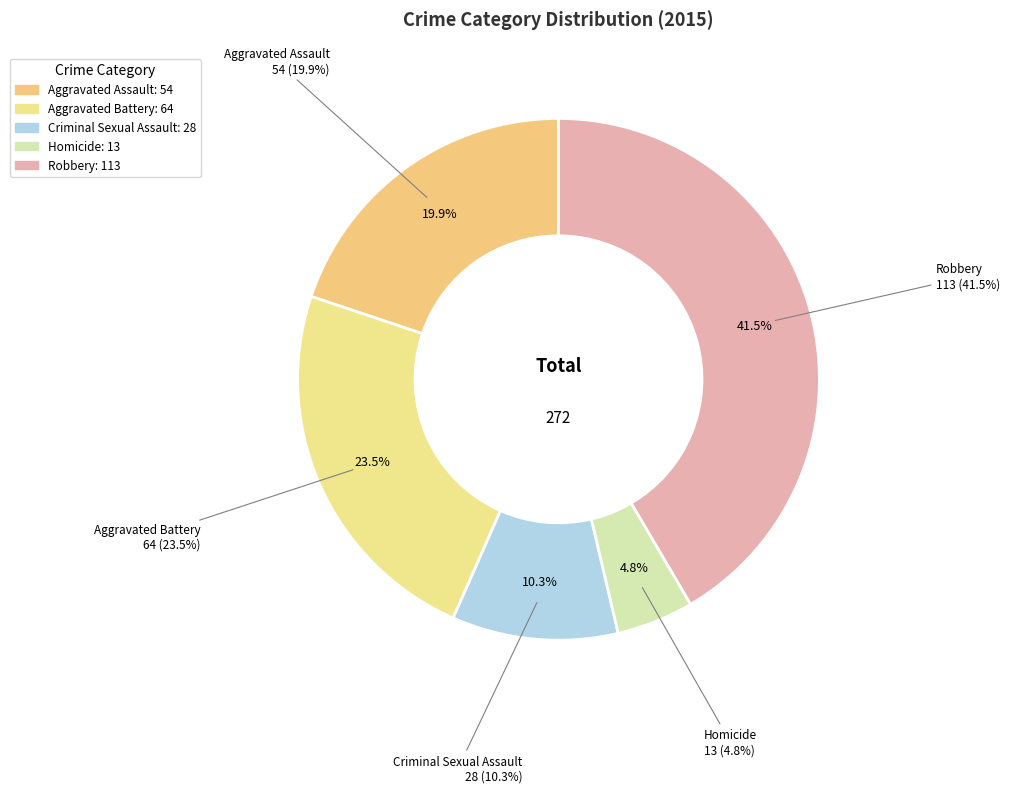

To the nearest percent, what is the difference between the largest and smallest slice percentages?

37%